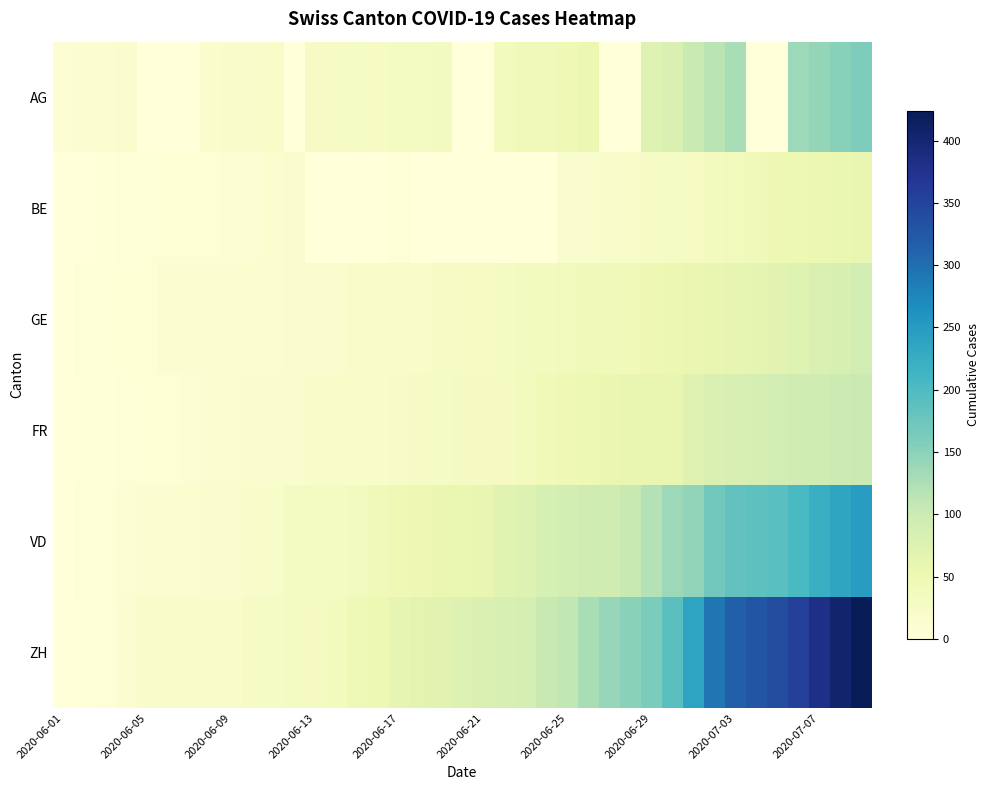

Rank the series by their maximum value, from highest to lowest.

ZH, VD, AG, FR, GE, BE